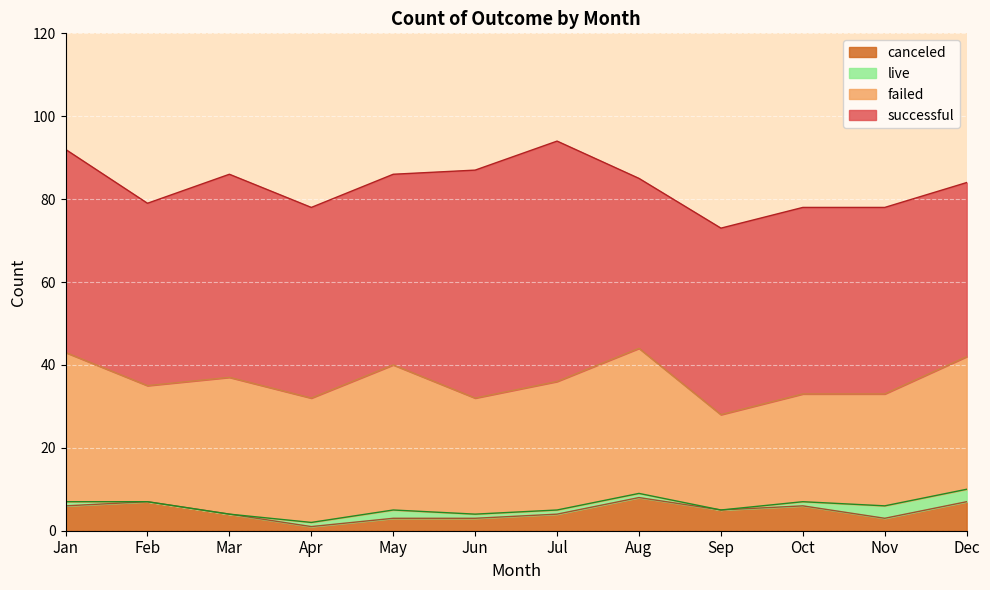

True or false: canceled and successful cross at least once.

False